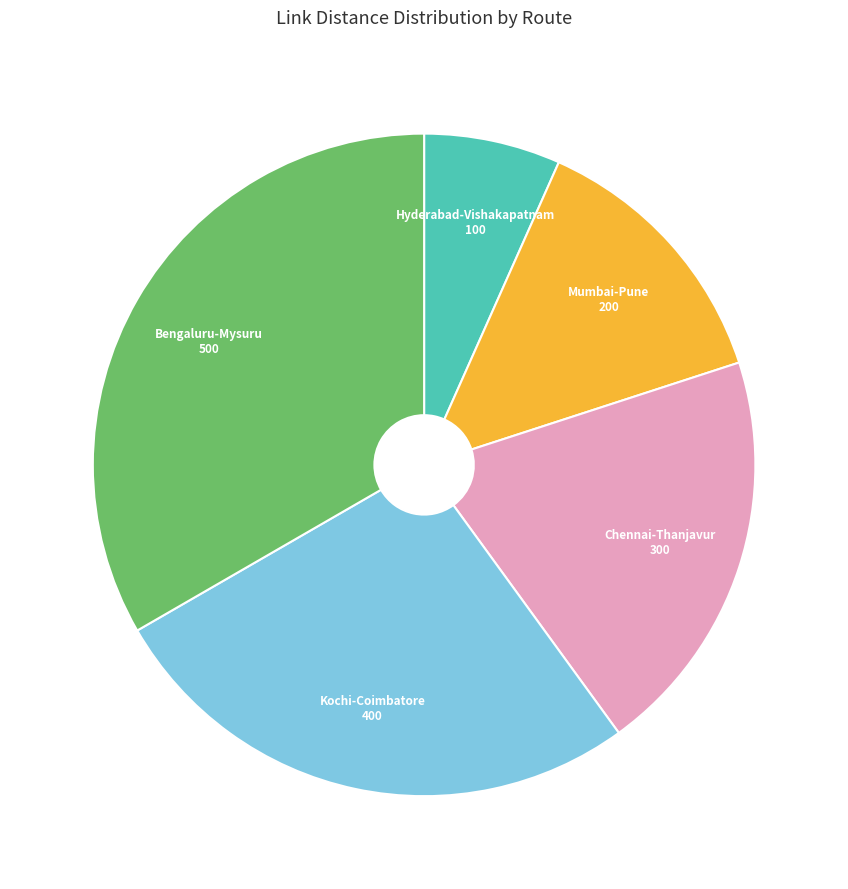

Combined, do Bengaluru-Mysuru and Mumbai-Pune account for over 50%?

No